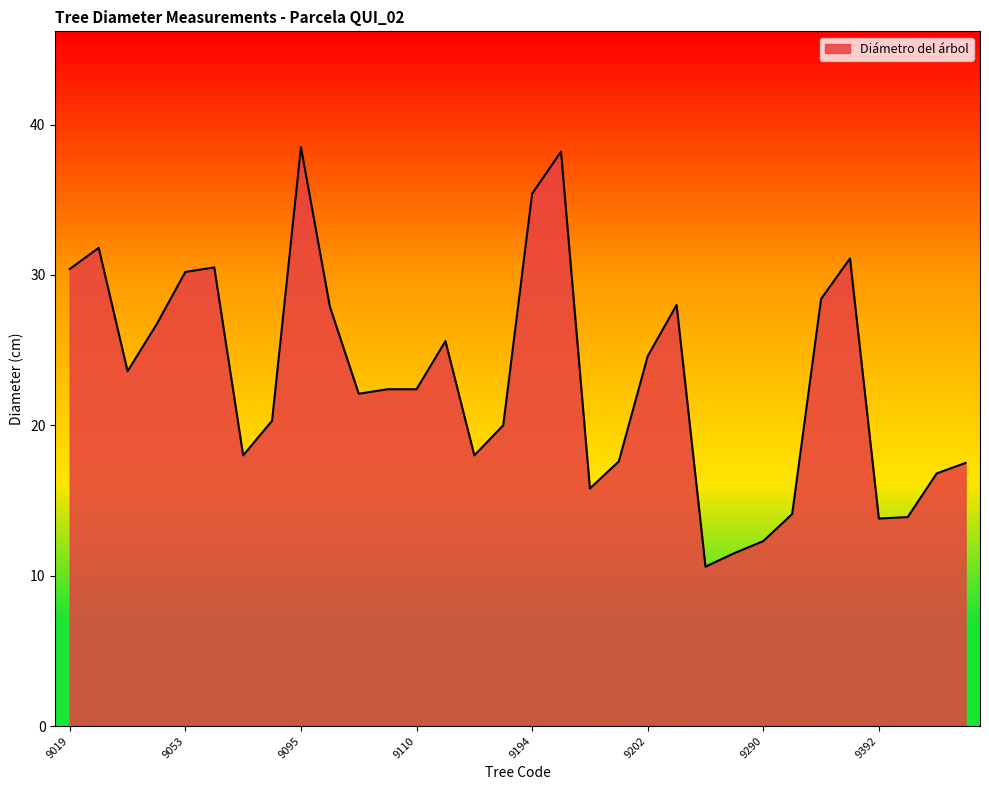

How many lines are shown in the chart?

1